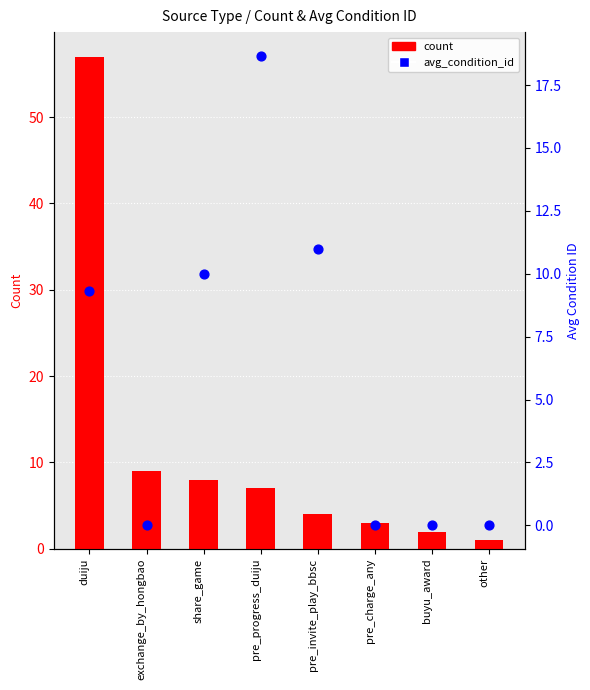

Which series has the largest total across all categories?

count